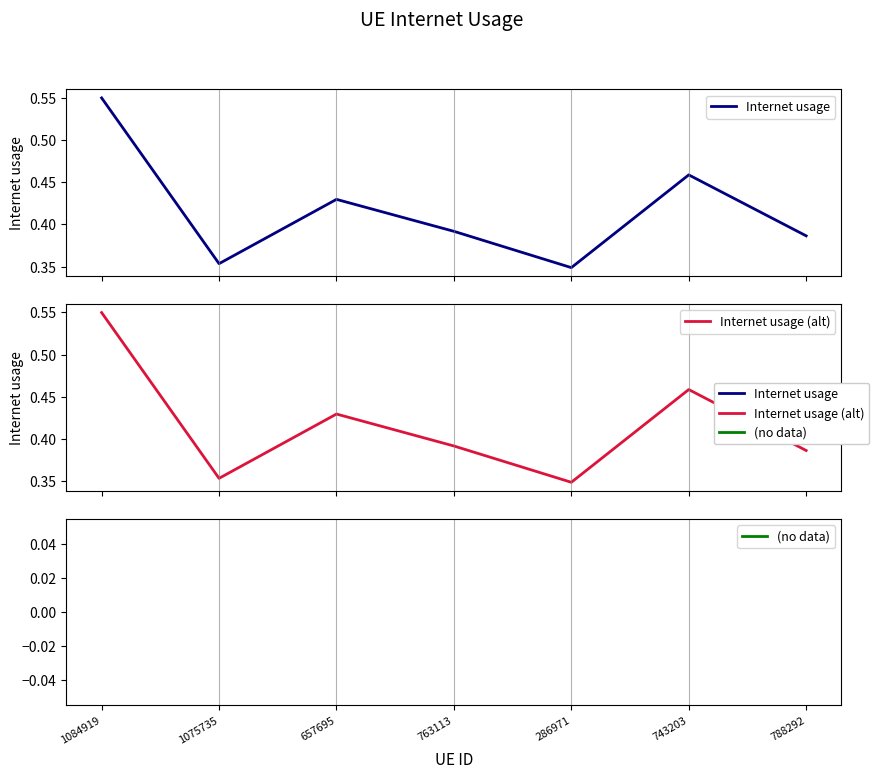

Between 657695 and 286971, which series saw the biggest shift?

Internet usage